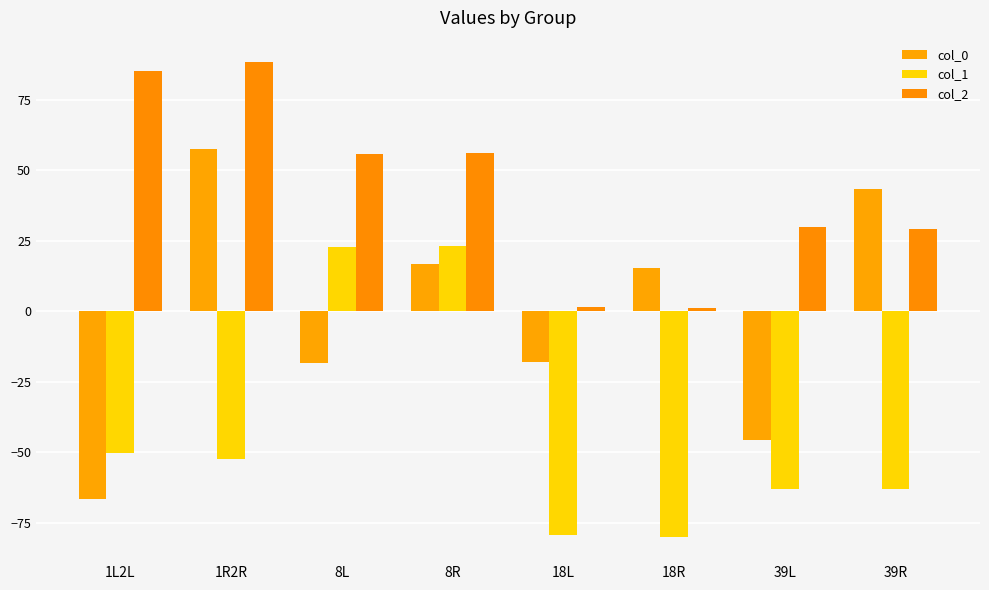

What is the spread (max minus min) of values at 8R?

39.3